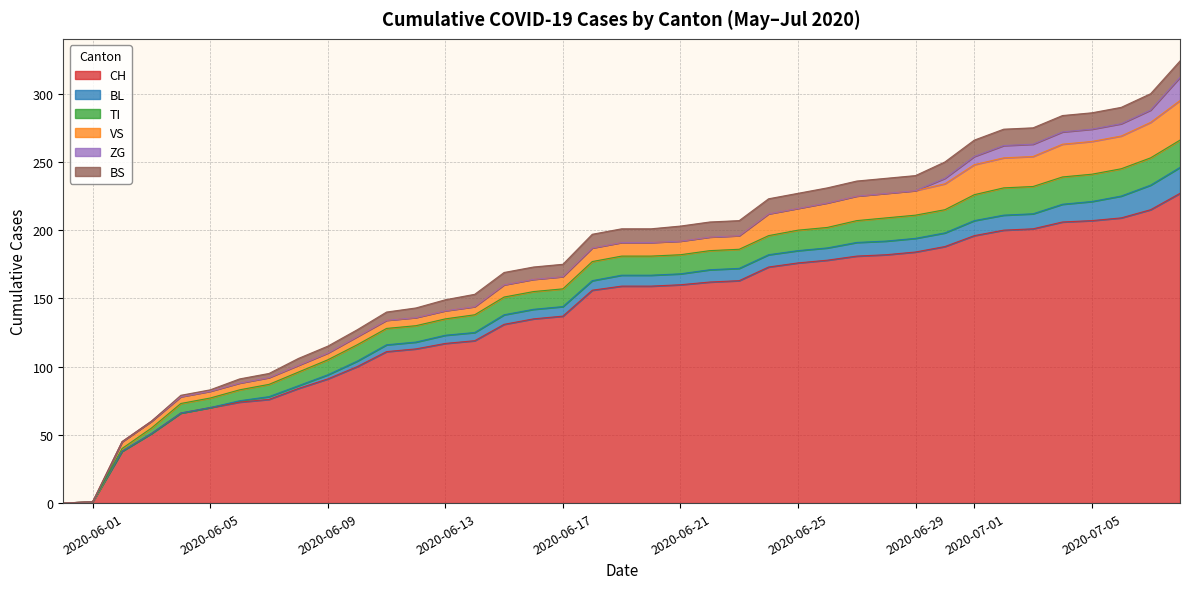

What are all the series names shown in the legend?

CH, BL, TI, VS, ZG, BS